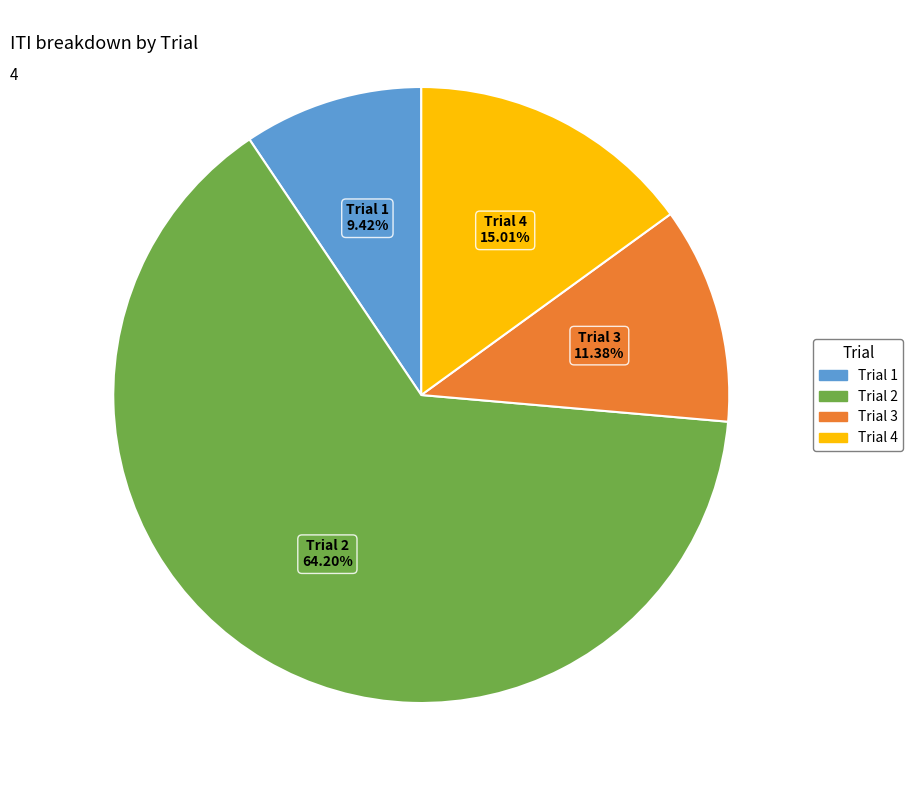

To the nearest percent, what is the average slice percentage?

25%